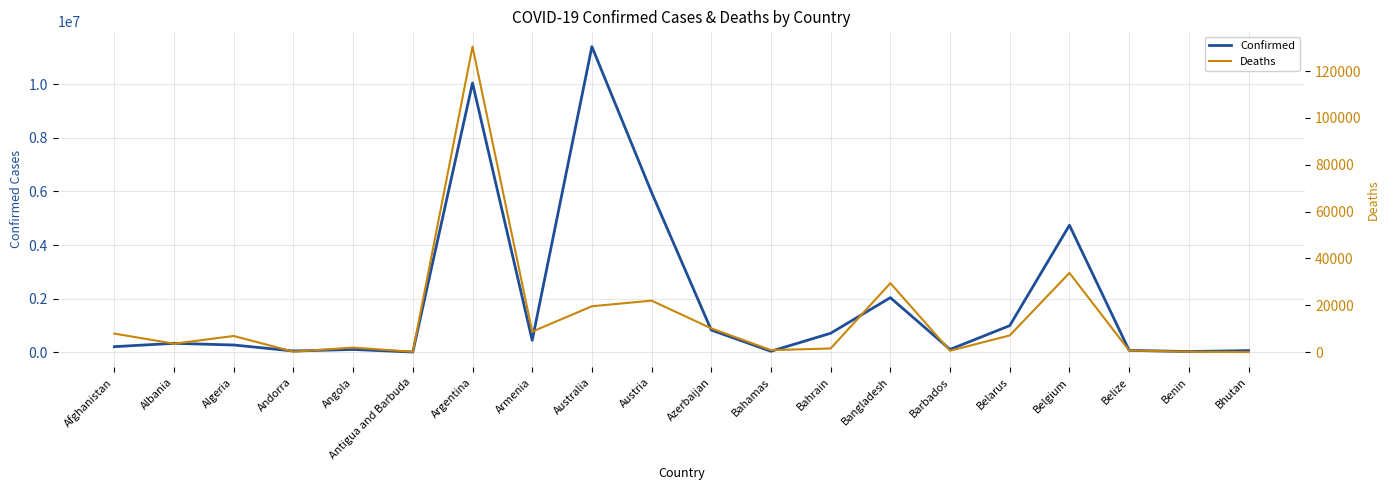

Rank the categories by Confirmed value from highest to lowest.

Australia, Argentina, Austria, Belgium, Bangladesh, Belarus, Azerbaijan, Bahrain, Armenia, Albania, Algeria, Afghanistan, Barbados, Angola, Belize, Bhutan, Andorra, Bahamas, Benin, Antigua and Barbuda